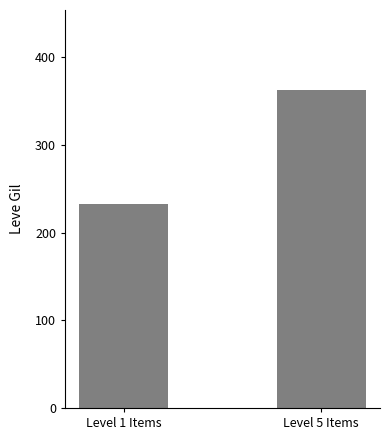

Is it true that the value at Level 1 Items is 232.5?

True